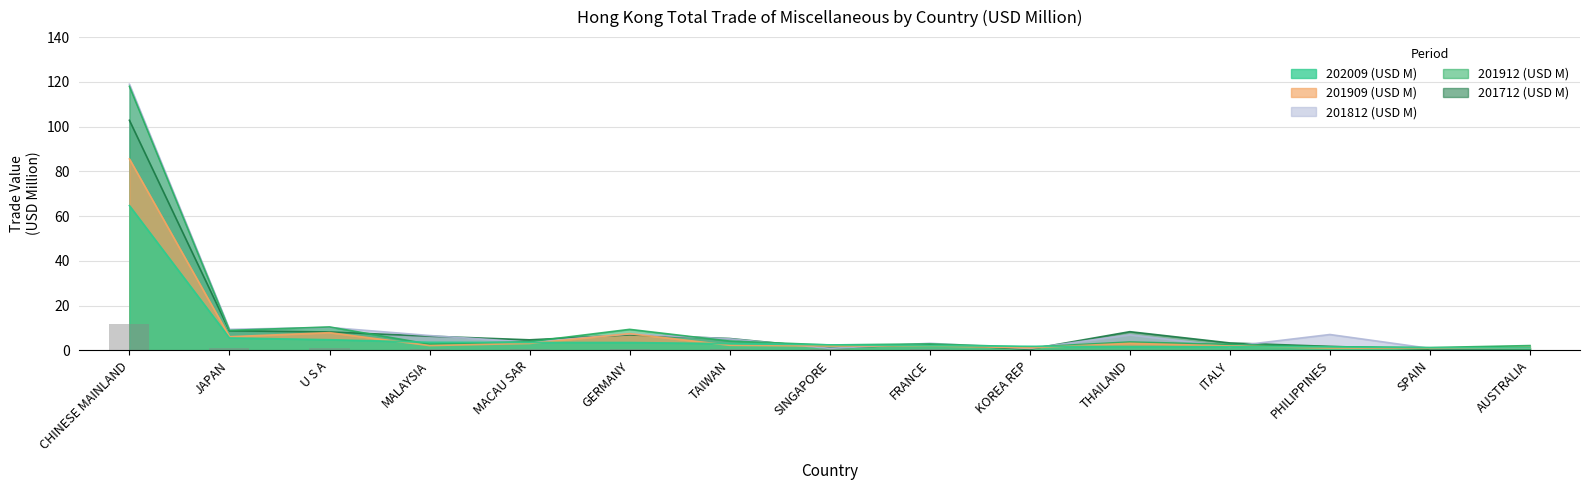

What is the average value of the 201912 (USD M) series?

11.7